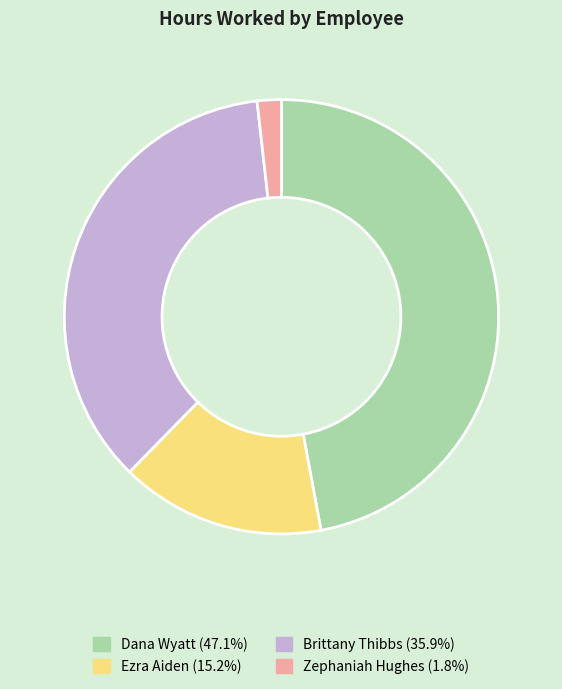

Does any single category account for the majority?

No